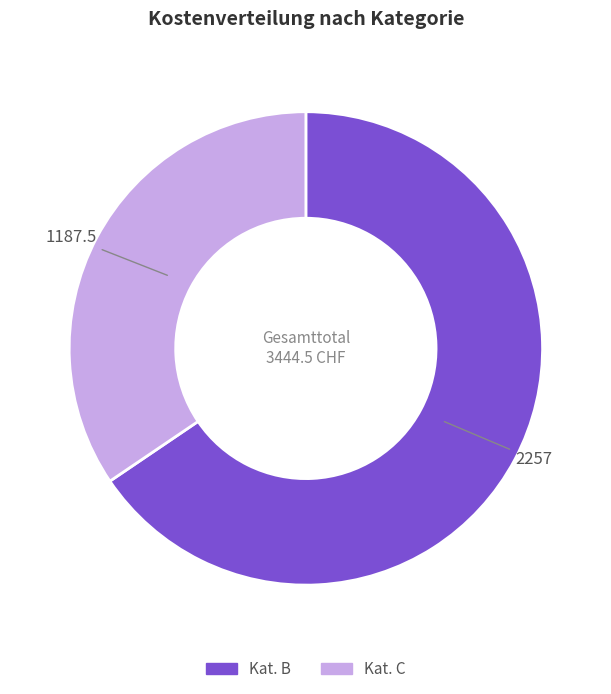

The Kat. C slice represents 34% of the pie. True or false?

True